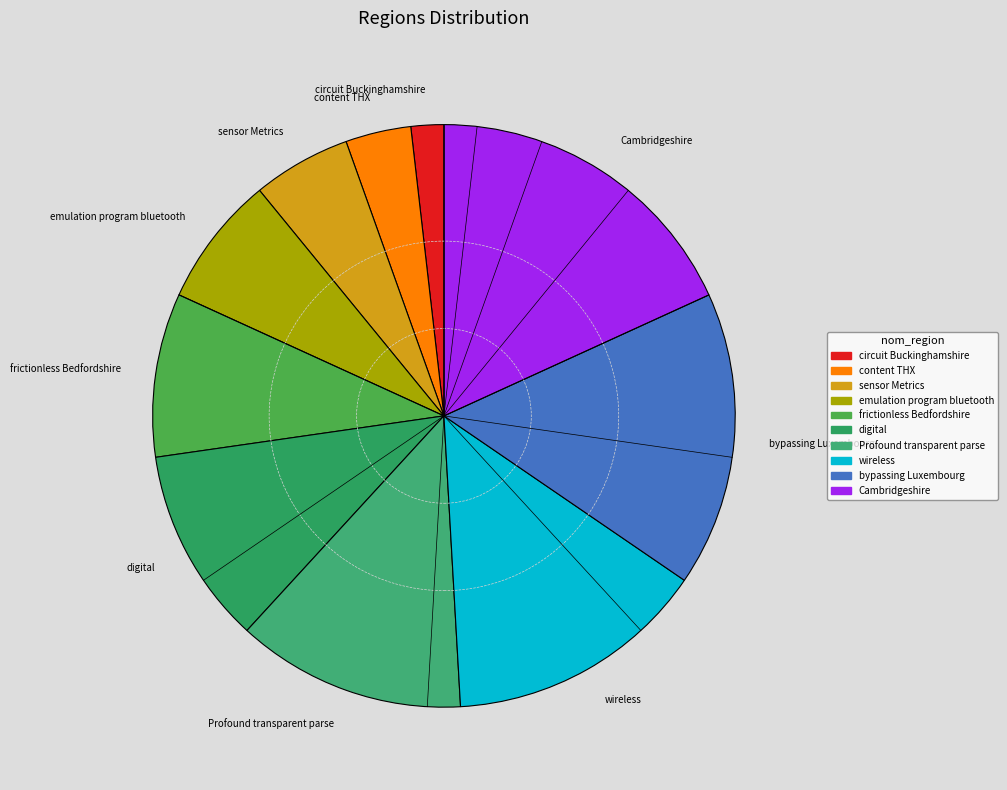

Which slice is the largest?

Cambridgeshire